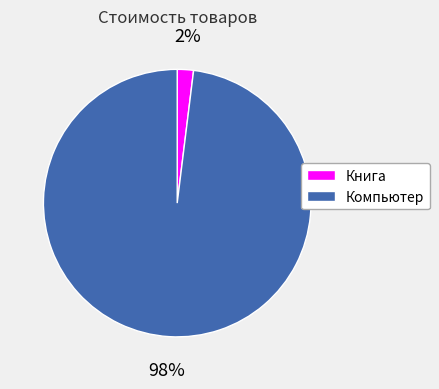

How many slices are in this pie chart?

2